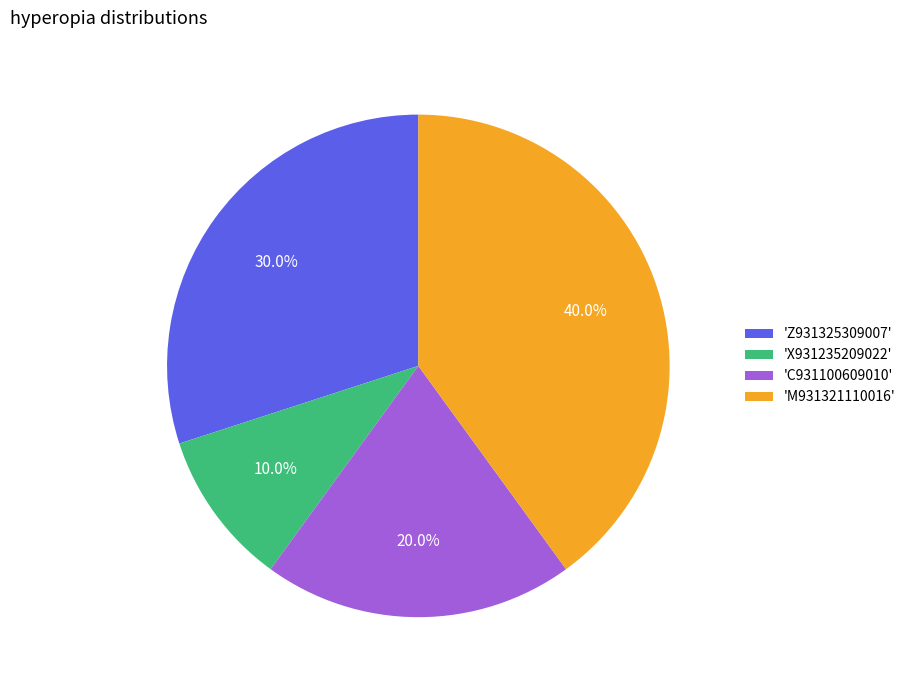

Approximately how many times larger is the value at 'C931100609010' compared to 'X931235209022'?

2.0